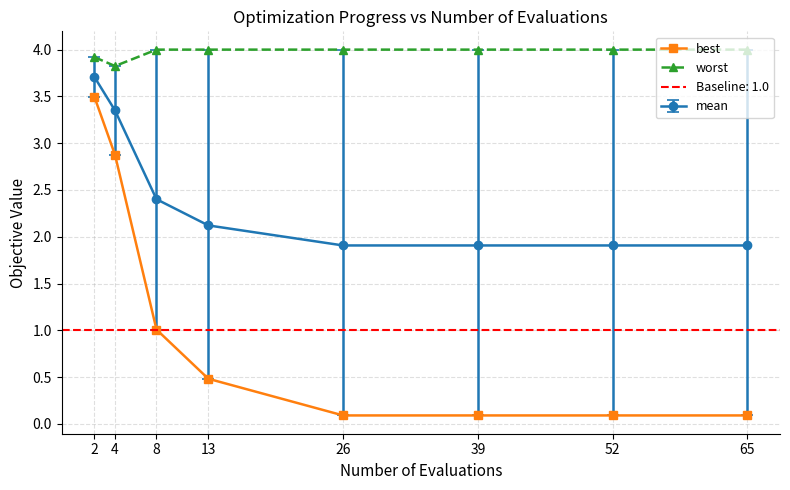

Where is best nearest to the value 1?

8